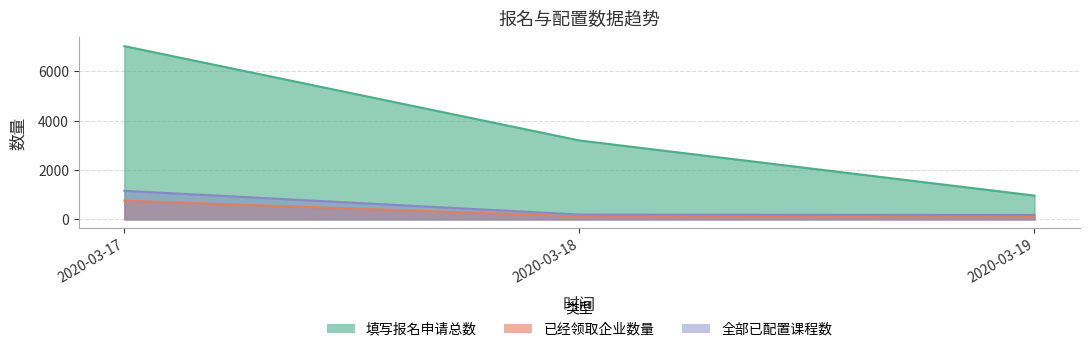

How many lines are shown in the chart?

3